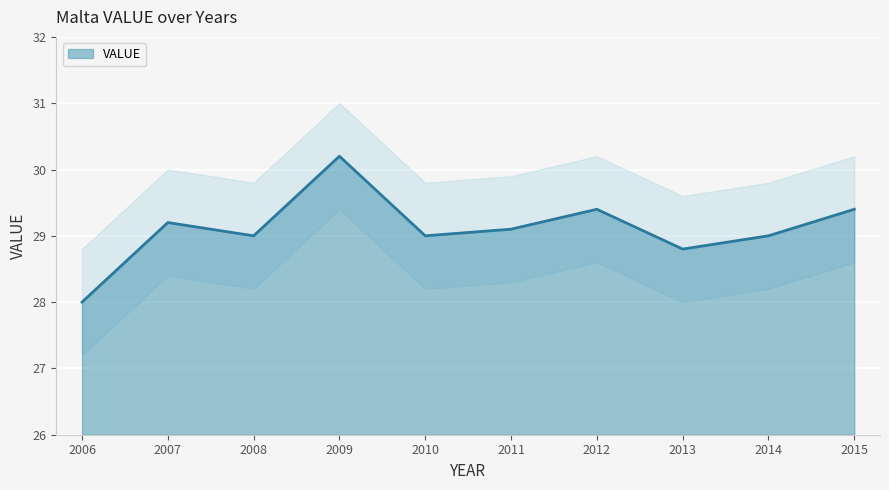

Is it true that the value at 2011 is 38.5?

False